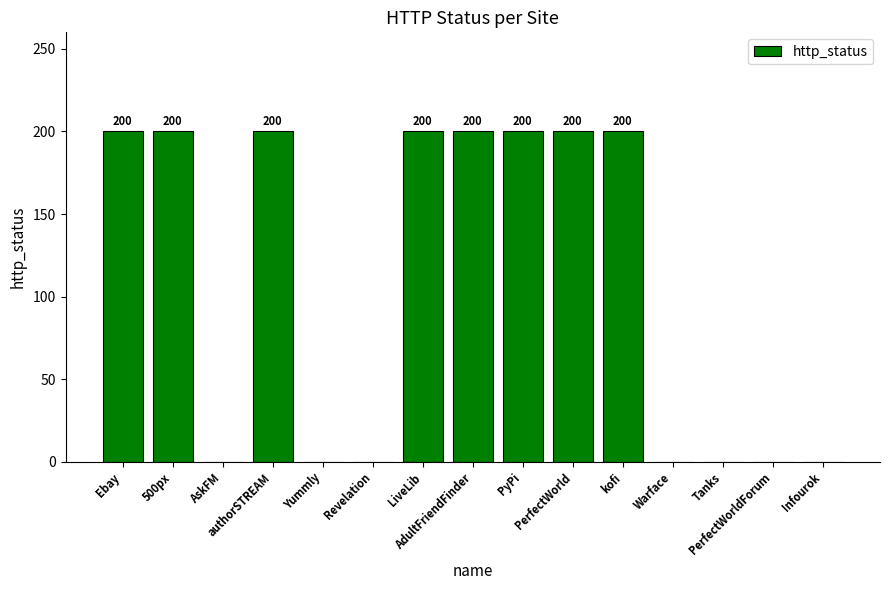

What is the greatest value displayed?

200